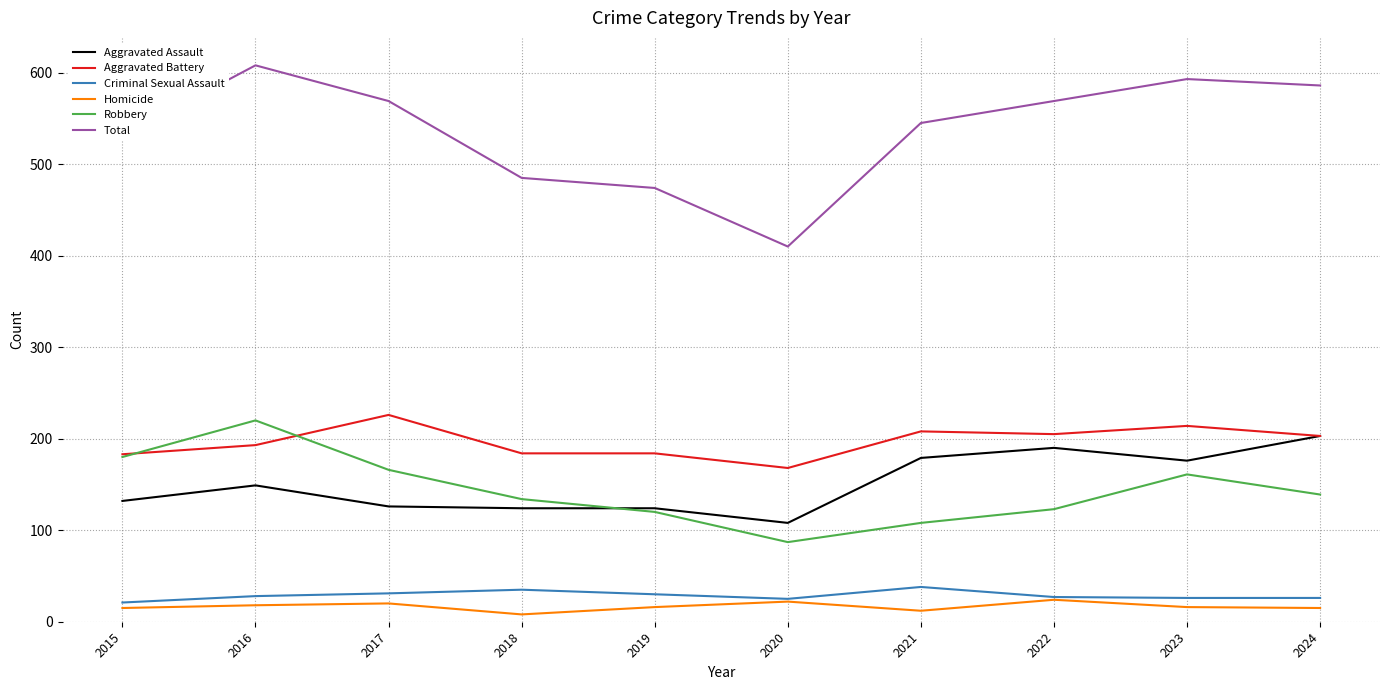

Is it true that Homicide equals 18 at 2016?

True